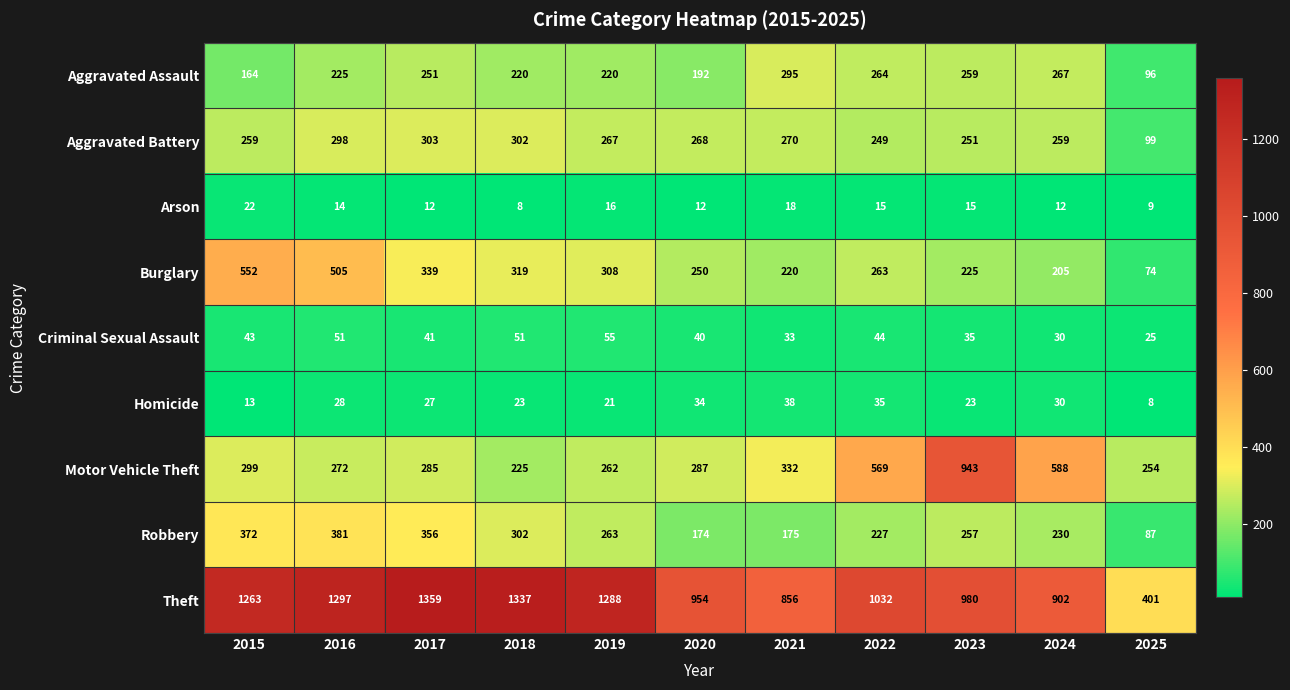

At which label is Robbery closest to 234?

2024